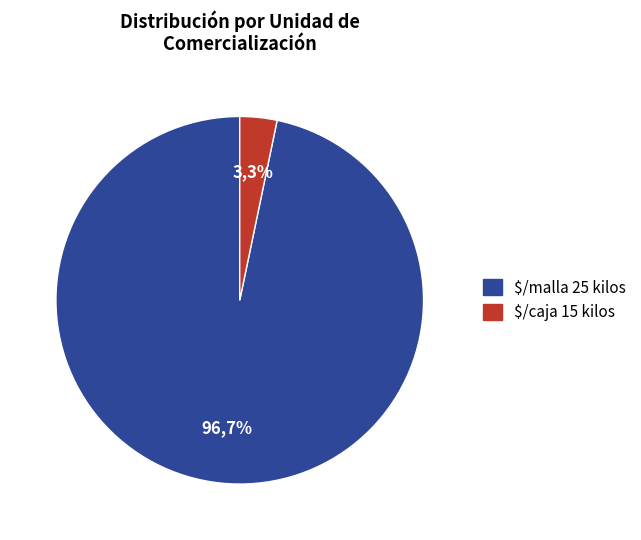

How many segments does this pie chart have?

2